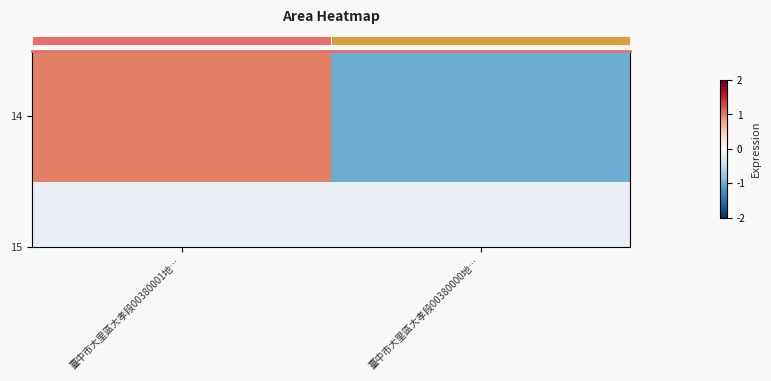

How many values exceed 1?

1